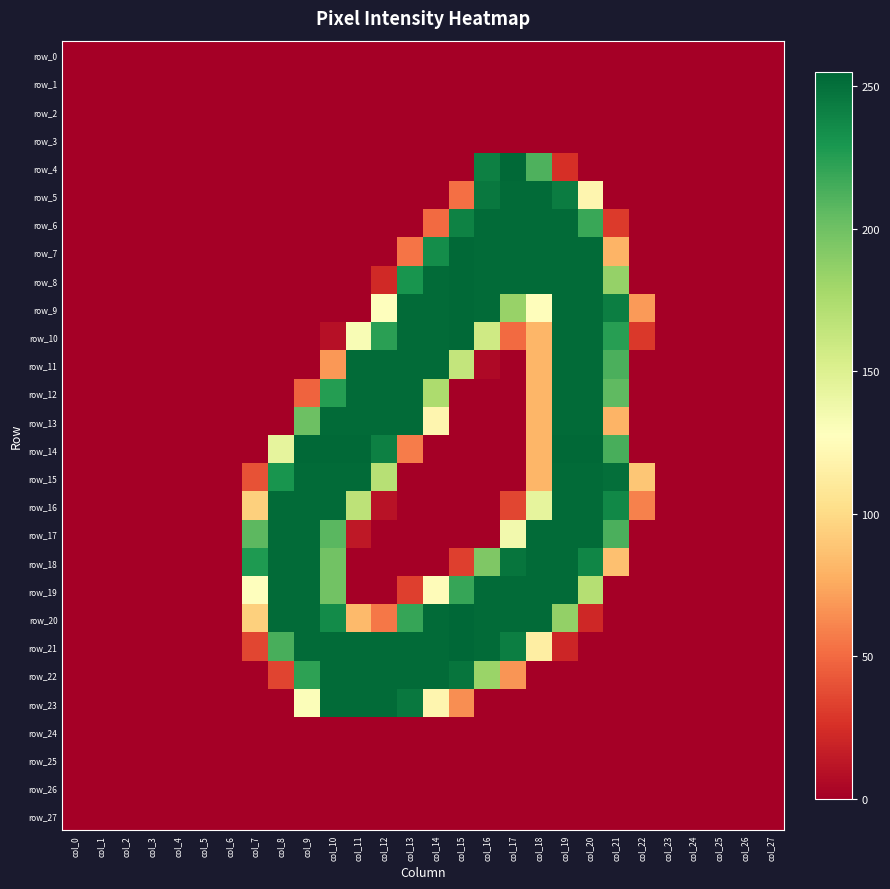

What is the maximum value shown in the chart?

255